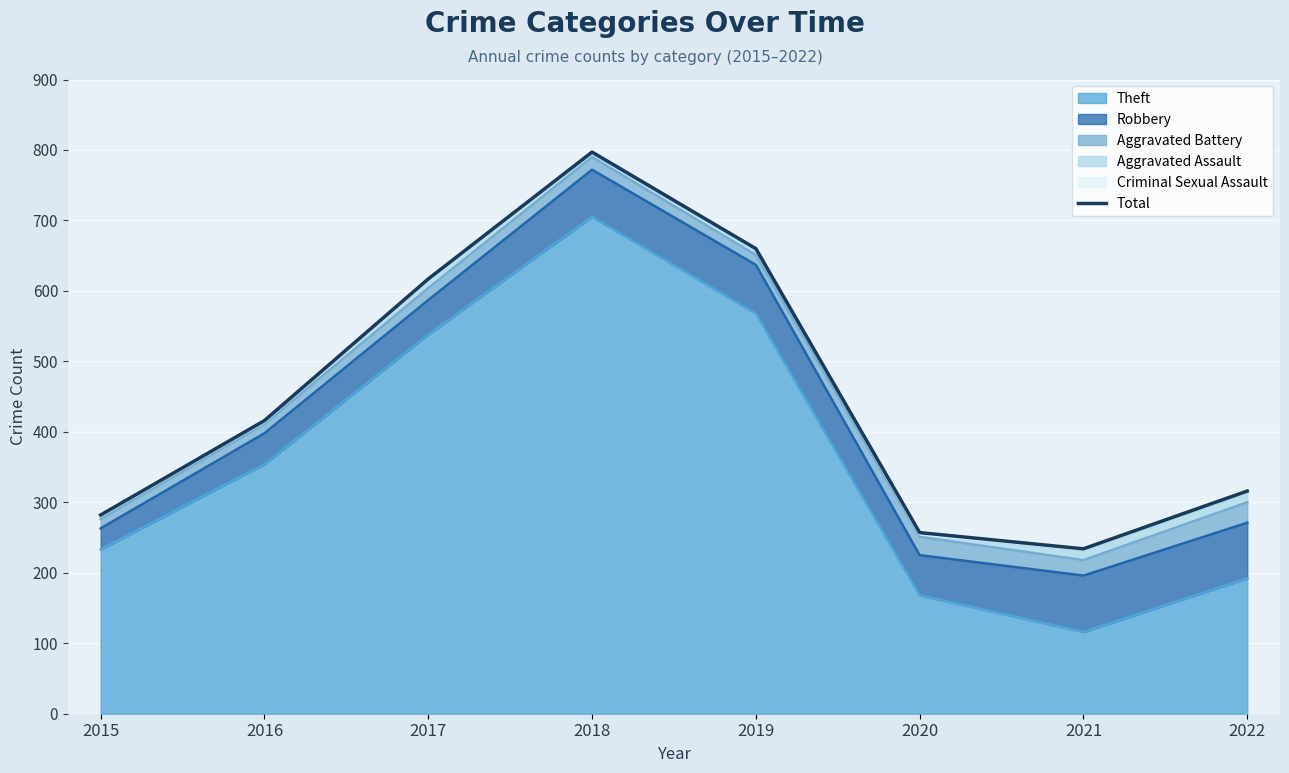

Where is the first local minimum?

2021